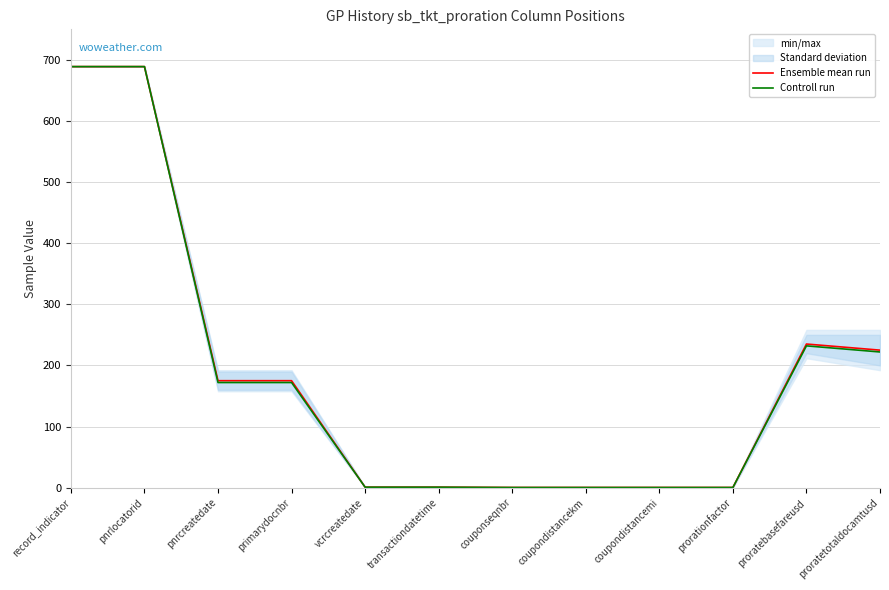

Where is the first local maximum for Ensemble mean run?

proratebasefareusd